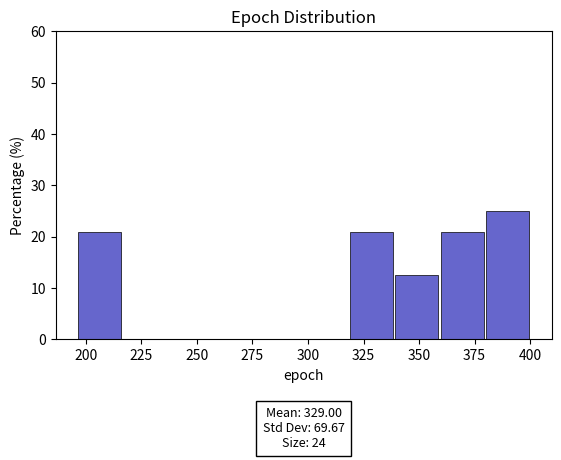

Which range on the x-axis has the tallest bar?

380 to 400